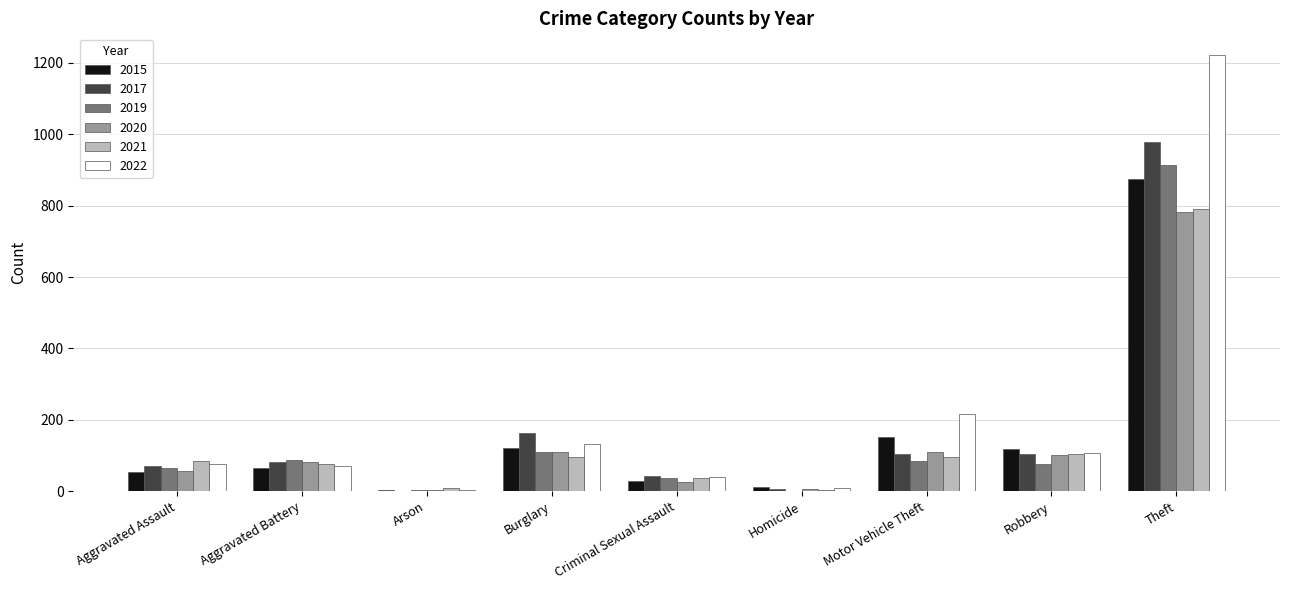

Which series changed the most between Homicide and Robbery?

2015